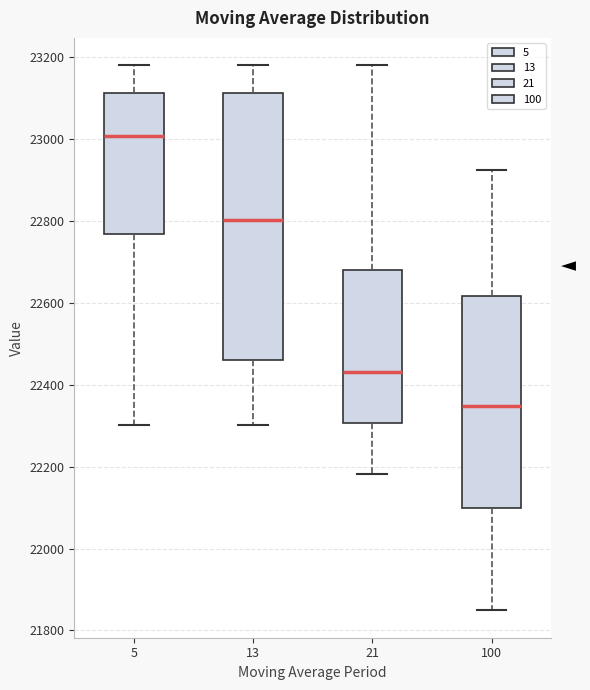

Reading left to right, transcribe this box plot: for each box, give where its median line is, the range the box spans, and where its two whiskers end, as read against the y-axis. The values are not printed on the chart, so give them approximately, as read against the axis.

5: median 23000, box 22760 to 23120, whiskers 22300 to 23180
13: median 22800, box 22460 to 23120, whiskers 22300 to 23180
21: median 22440, box 22300 to 22680, whiskers 22180 to 23180
100: median 22340, box 22100 to 22620, whiskers 21840 to 22920